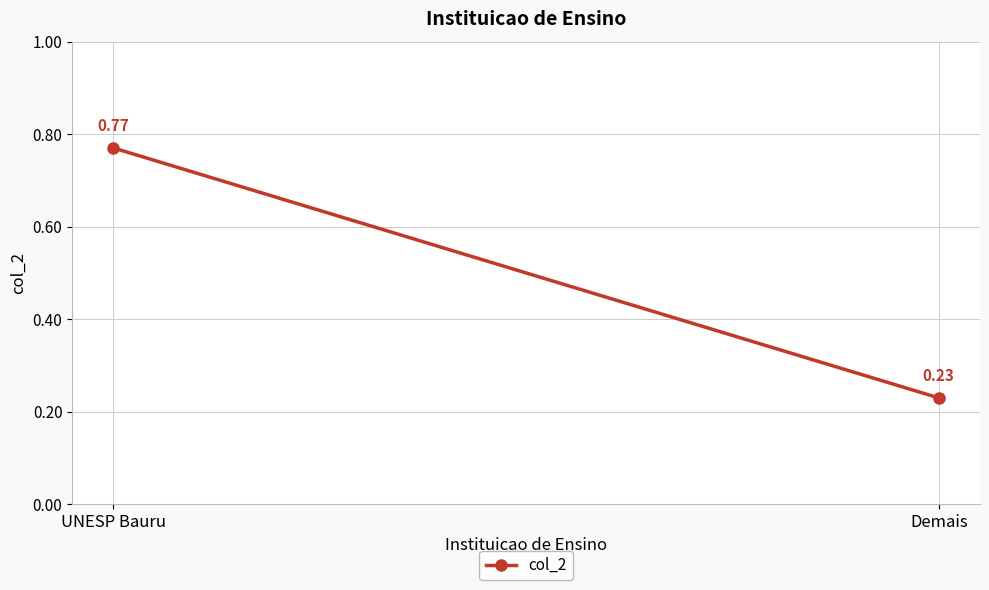

Count the values in the range 0 to 1.

2